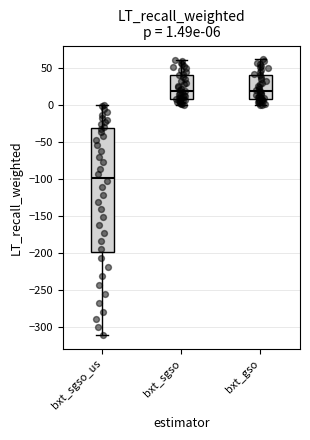

Comparing the boxes themselves (not the whiskers), which one is the tallest?

bxt_sgso_us